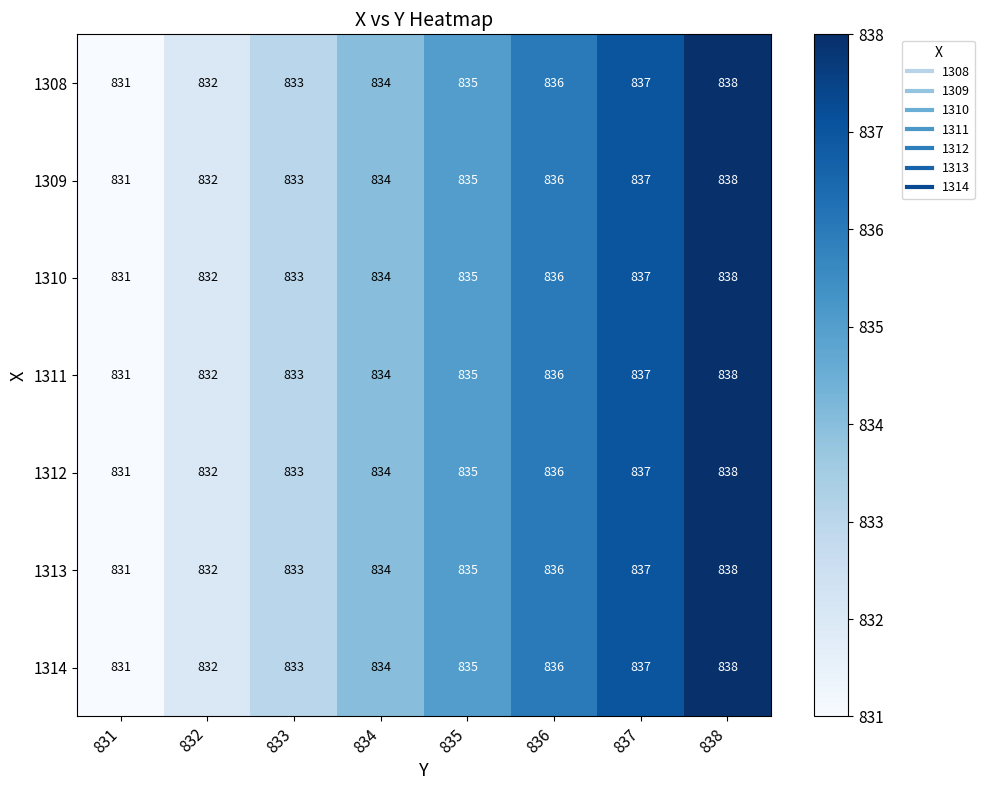

What is the sum of all 1314 values?

6676